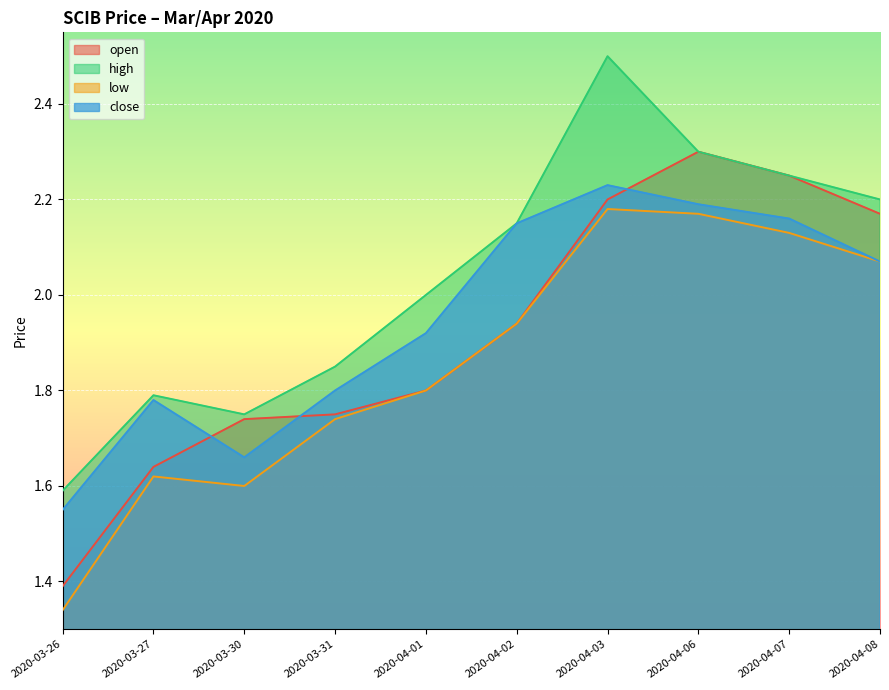

What is the difference between the highest and lowest values at 2020-03-26?

0.2